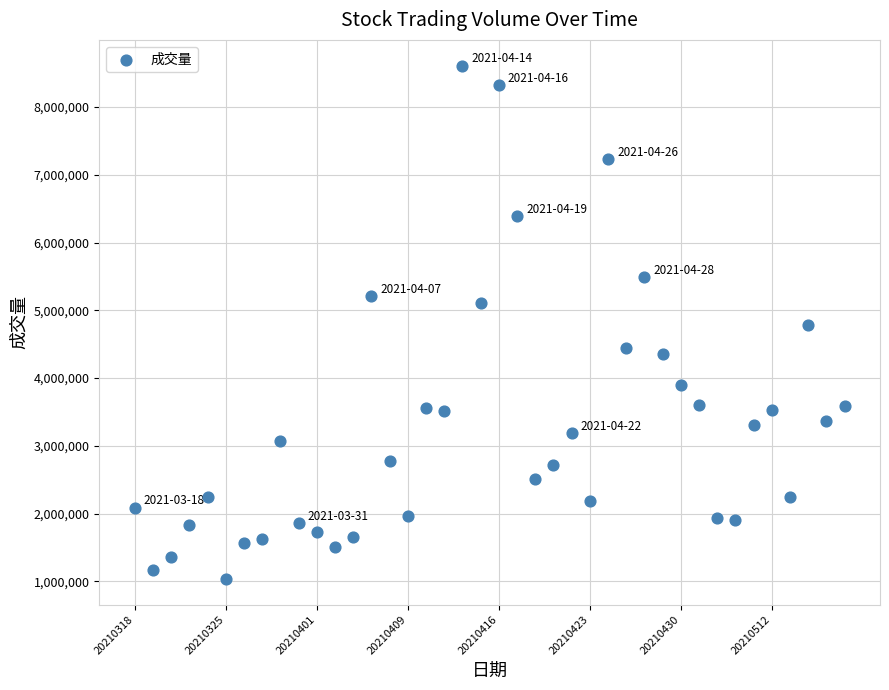

What is the range of Y values (max minus min)?

7577296